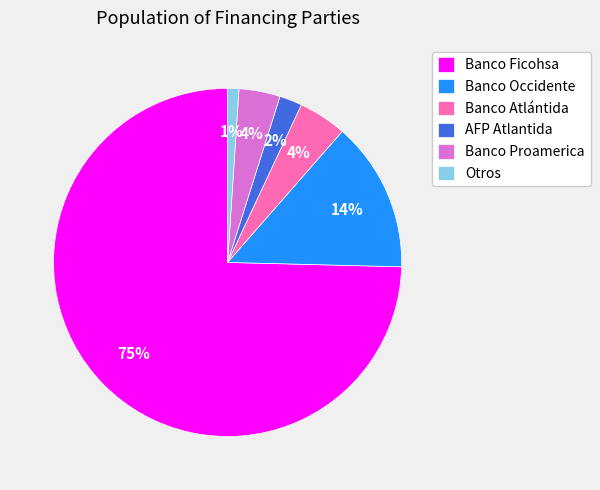

Count the number of slices in the pie.

6